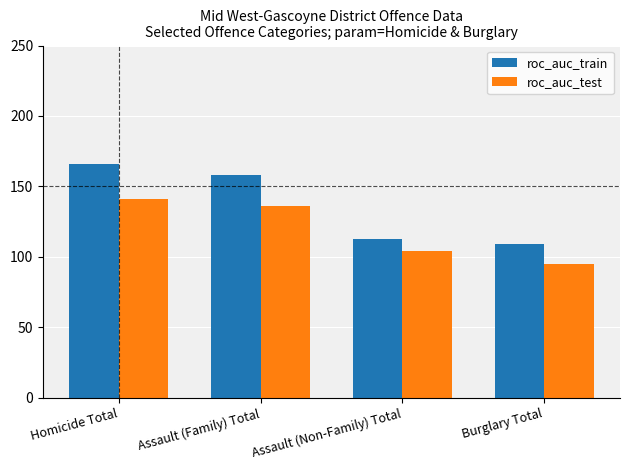

What is the value of the roc_auc_test bar at the 4th from the left?

95